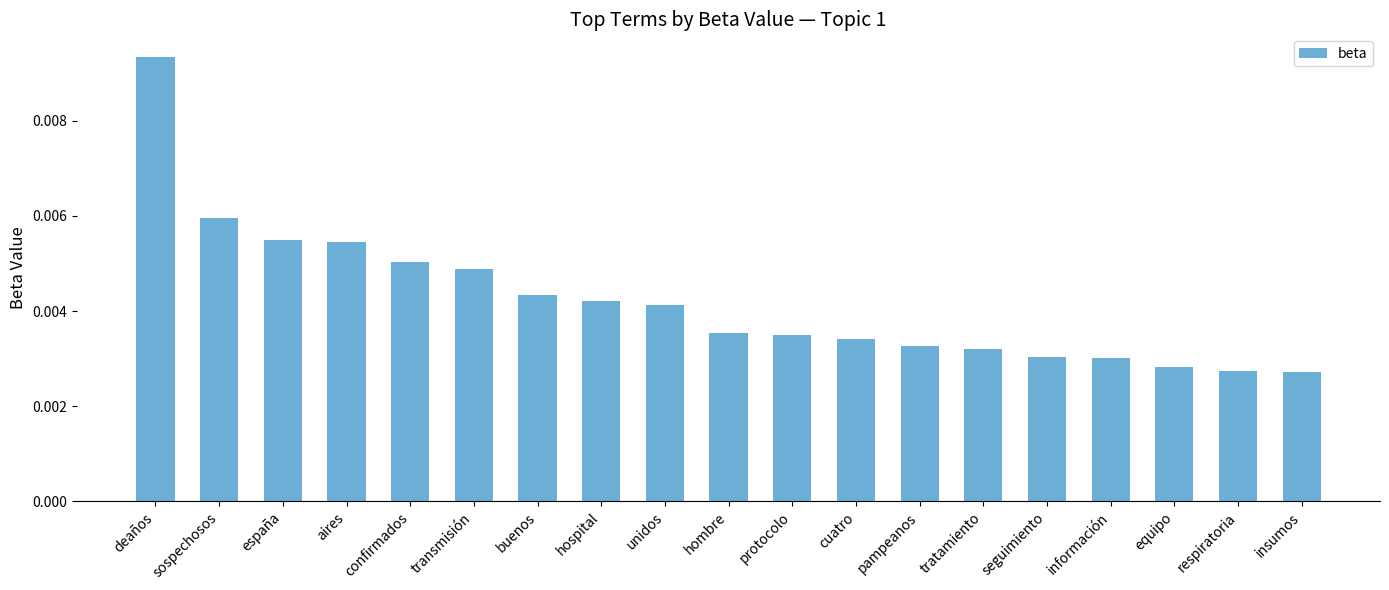

What position from the left is respiratoria?

18